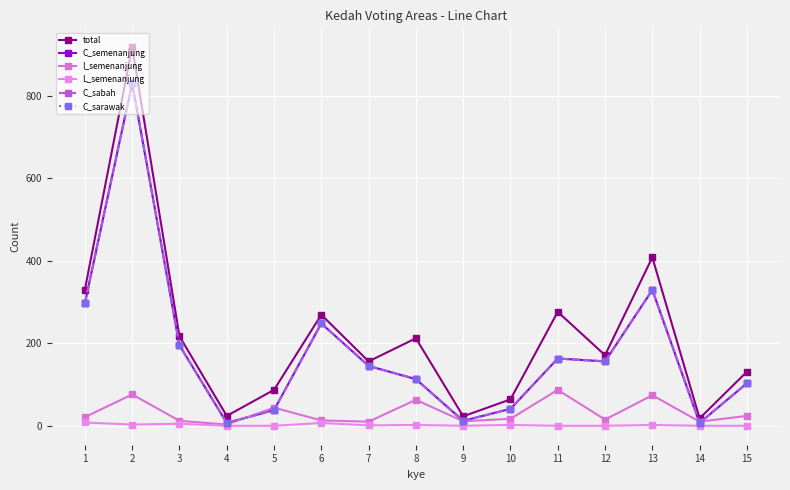

In I_semenanjung, how many points are higher than both neighbors (excluding endpoints)?

5